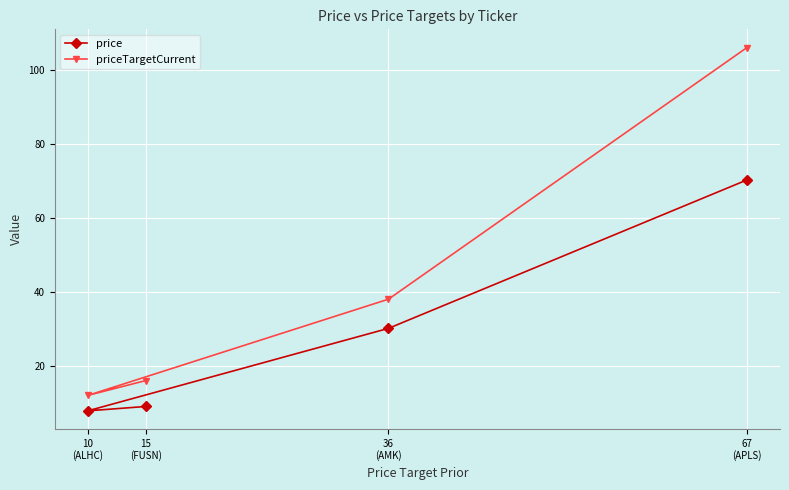

The value of priceTargetCurrent at 10
(ALHC) is 3.0. True or false?

False